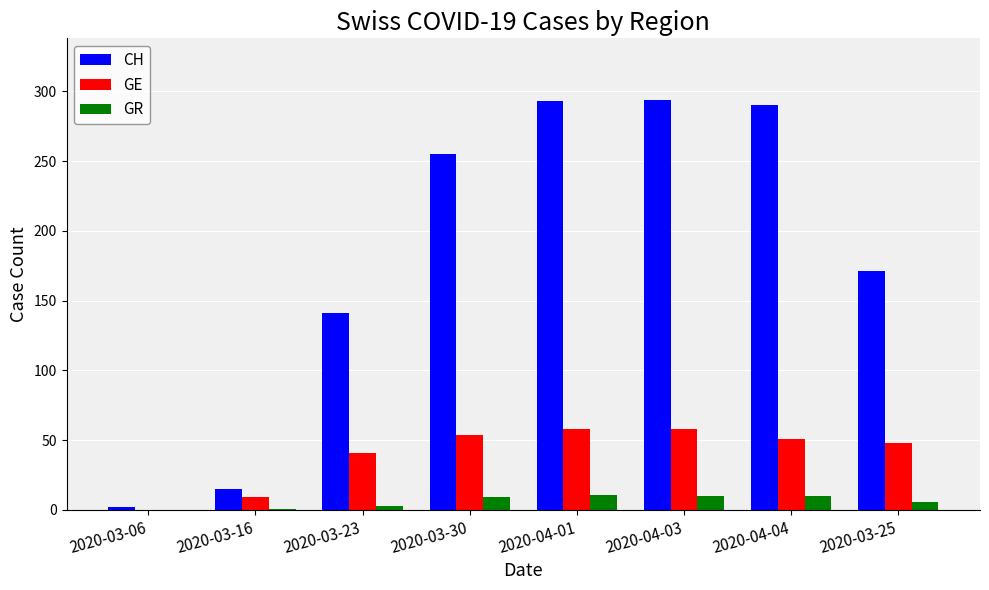

What is the highest value of the GE series?

58